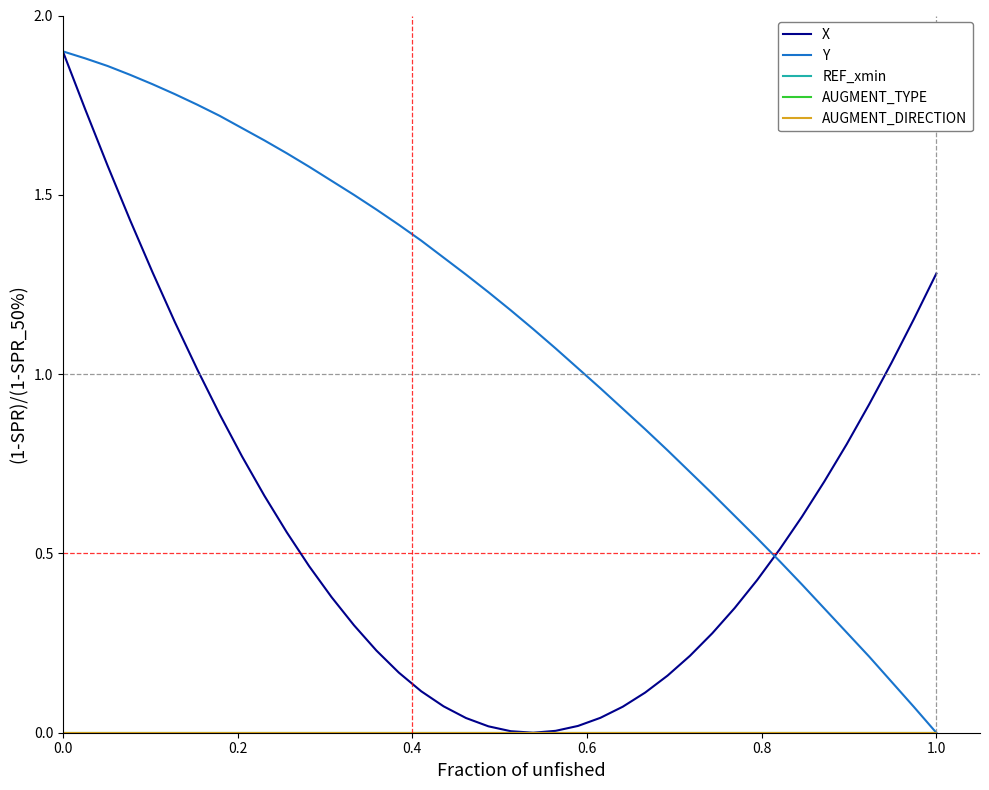

Does the chart have visible grid lines?

No